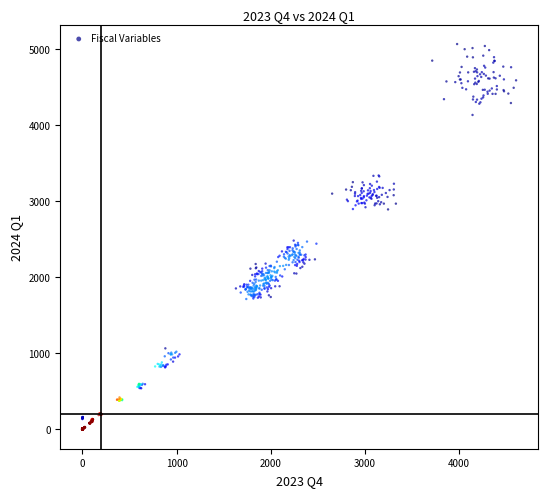

What is the range of Y values (max minus min)?

5071.0